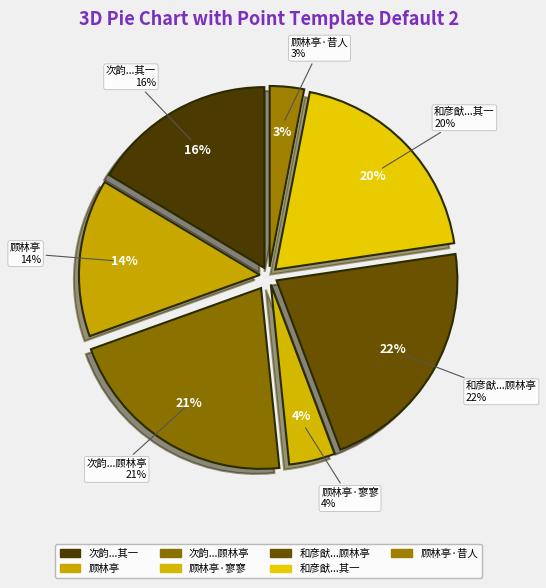

Is it true that 顾林亭·寥寥湖上亭 is 1% of the pie?

False